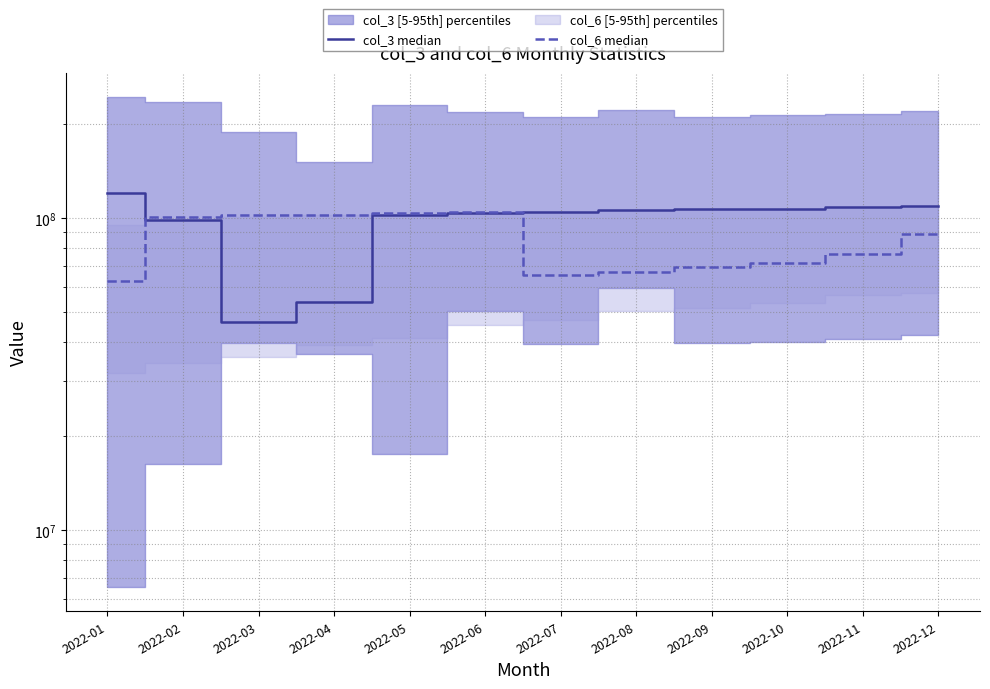

Which series has the largest total across all categories?

col_3 median